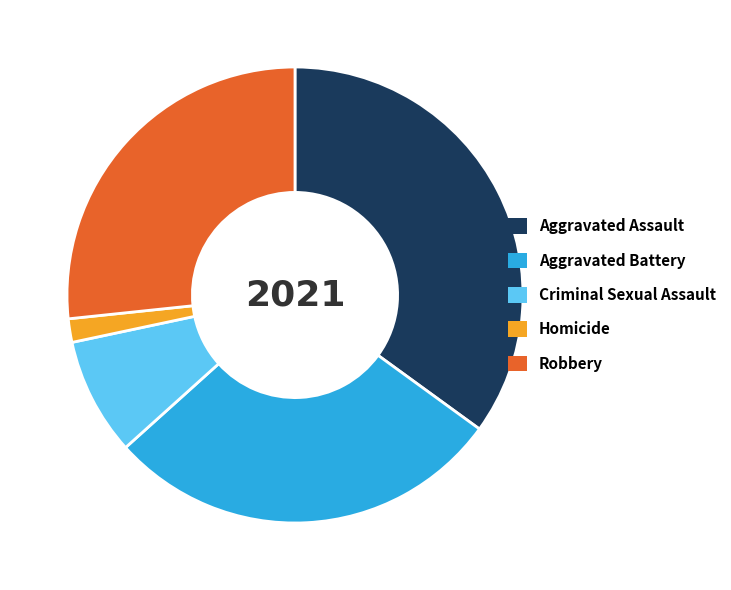

Is there a majority slice in this chart?

No